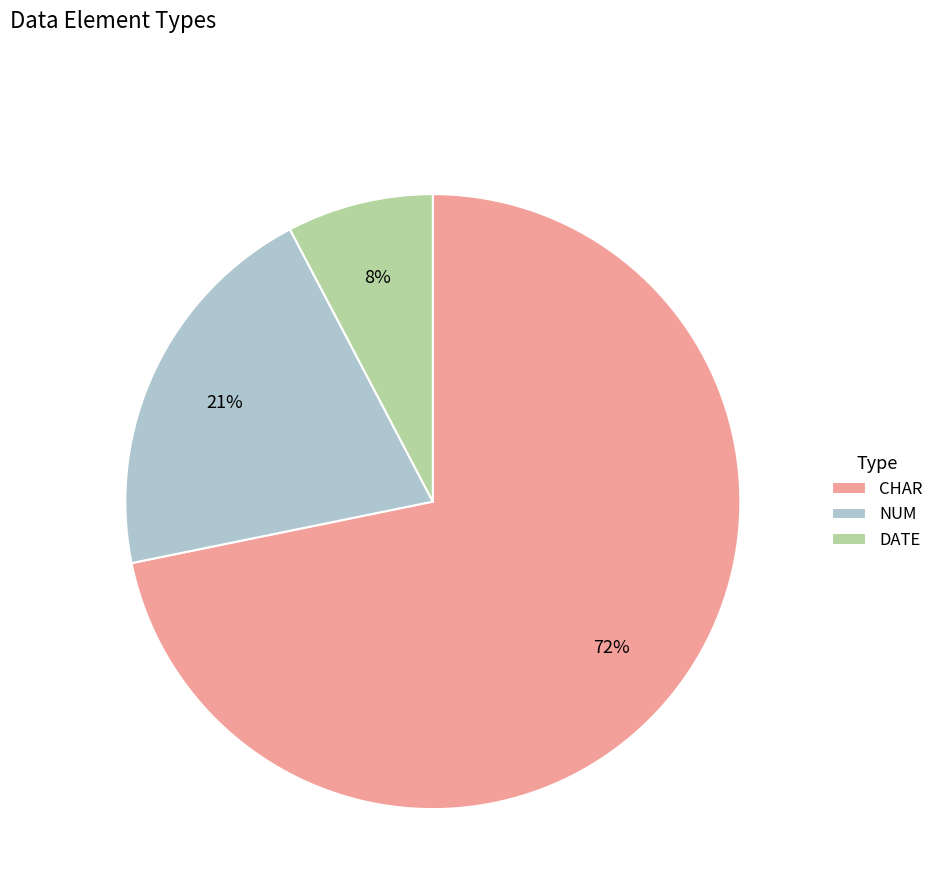

Rank the categories by value from highest to lowest.

CHAR, NUM, DATE